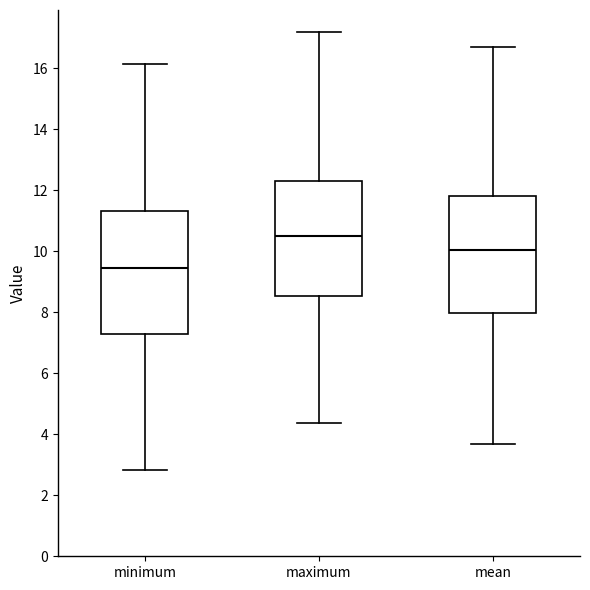

Reading left to right, read every box against the y-axis: the position of its median line, the range the box covers, and the ends of its whiskers. The values are not printed on the chart, so give them approximately, as read against the axis.

minimum: median 9.4, box 7.2 to 11.4, whiskers 2.8 to 16.2
maximum: median 10.4, box 8.6 to 12.4, whiskers 4.4 to 17.2
mean: median 10.0, box 8.0 to 11.8, whiskers 3.6 to 16.6